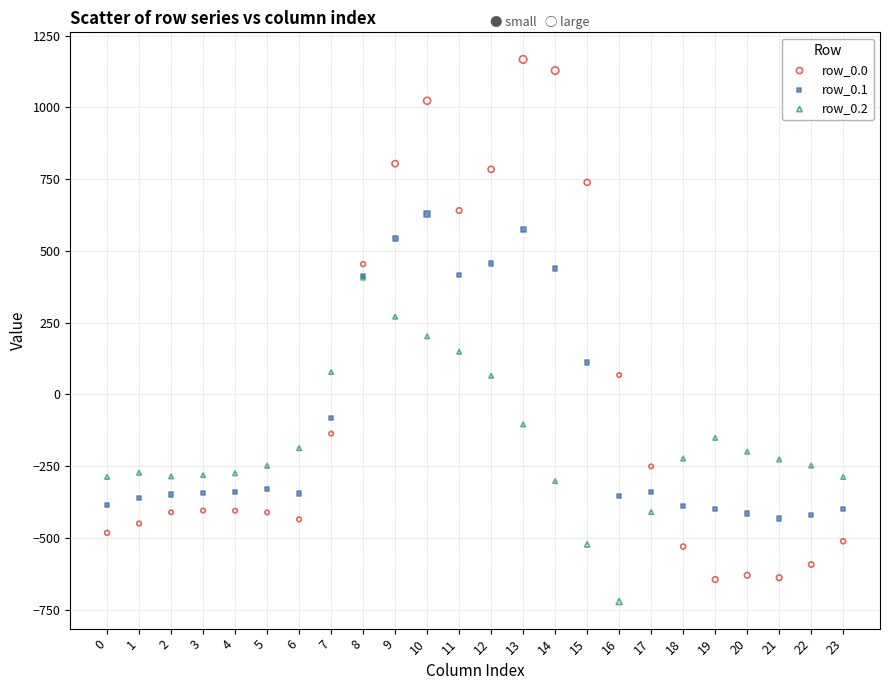

What are all the series names shown in the legend?

row_0.0, row_0.1, row_0.2